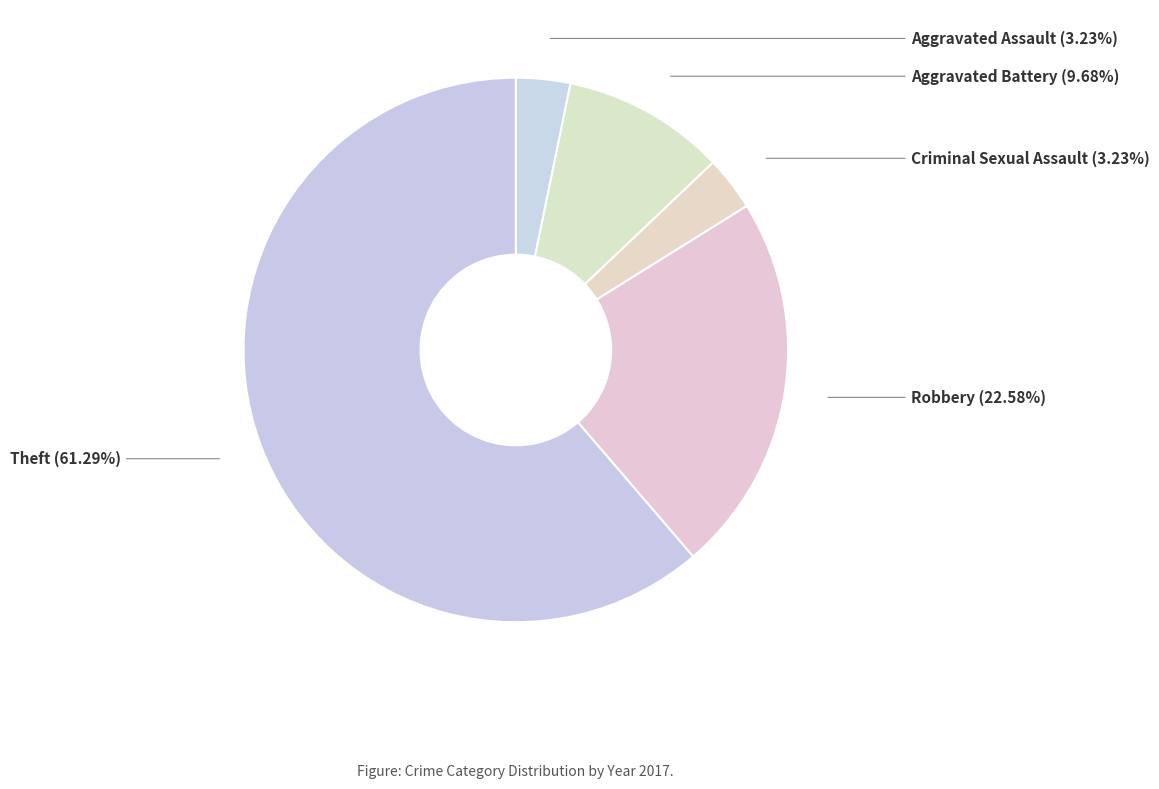

Which category accounts for the majority?

Theft